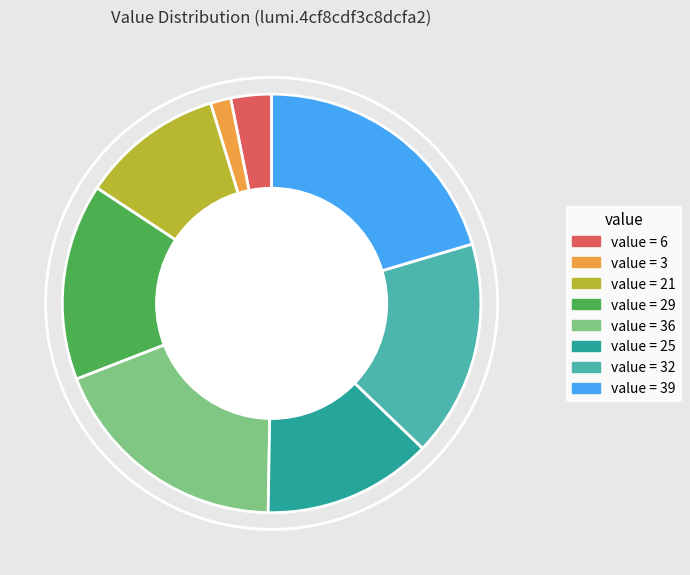

How many slices are in this pie chart?

8